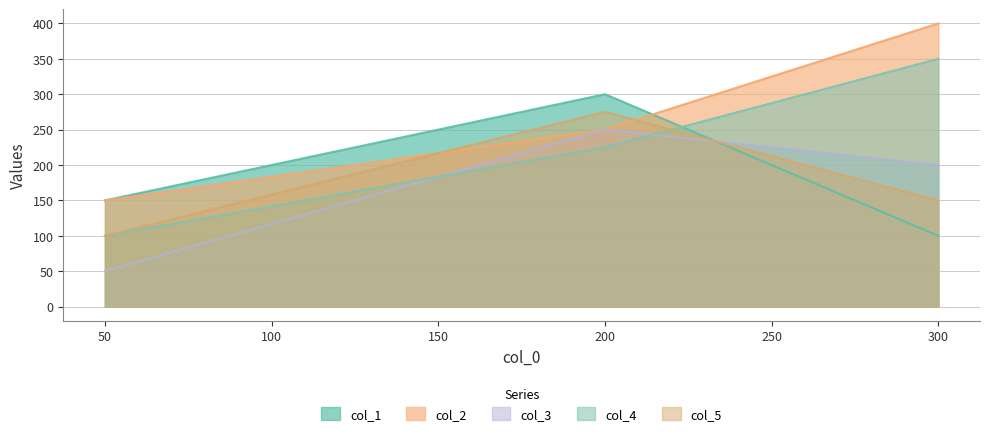

What is the average value of the col_1 series?

183